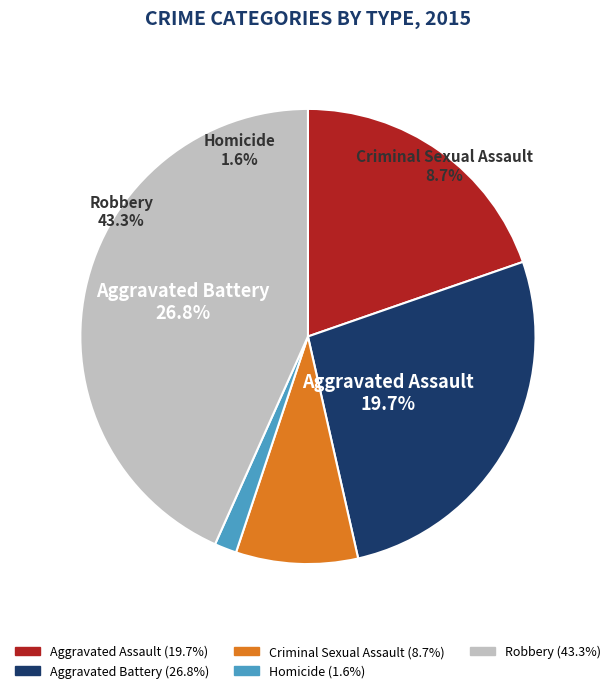

How many slices are in this pie chart?

5